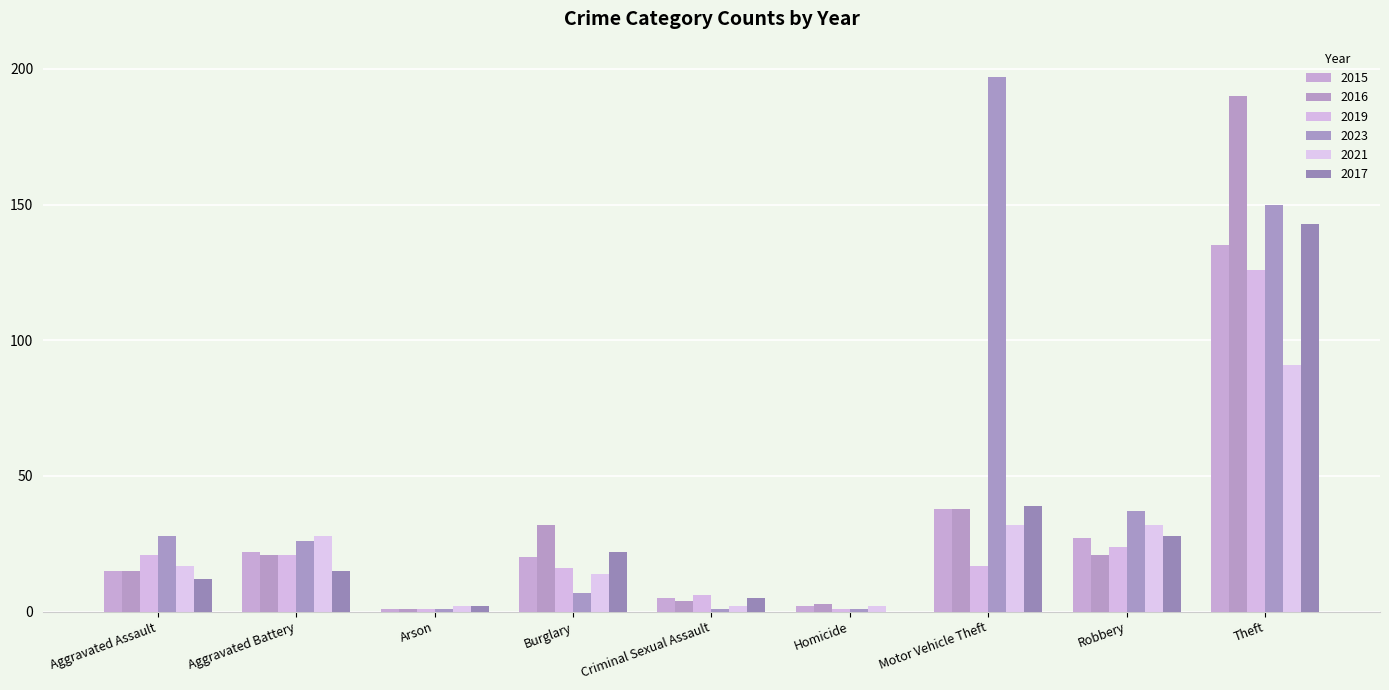

How many groups of bars are there?

9